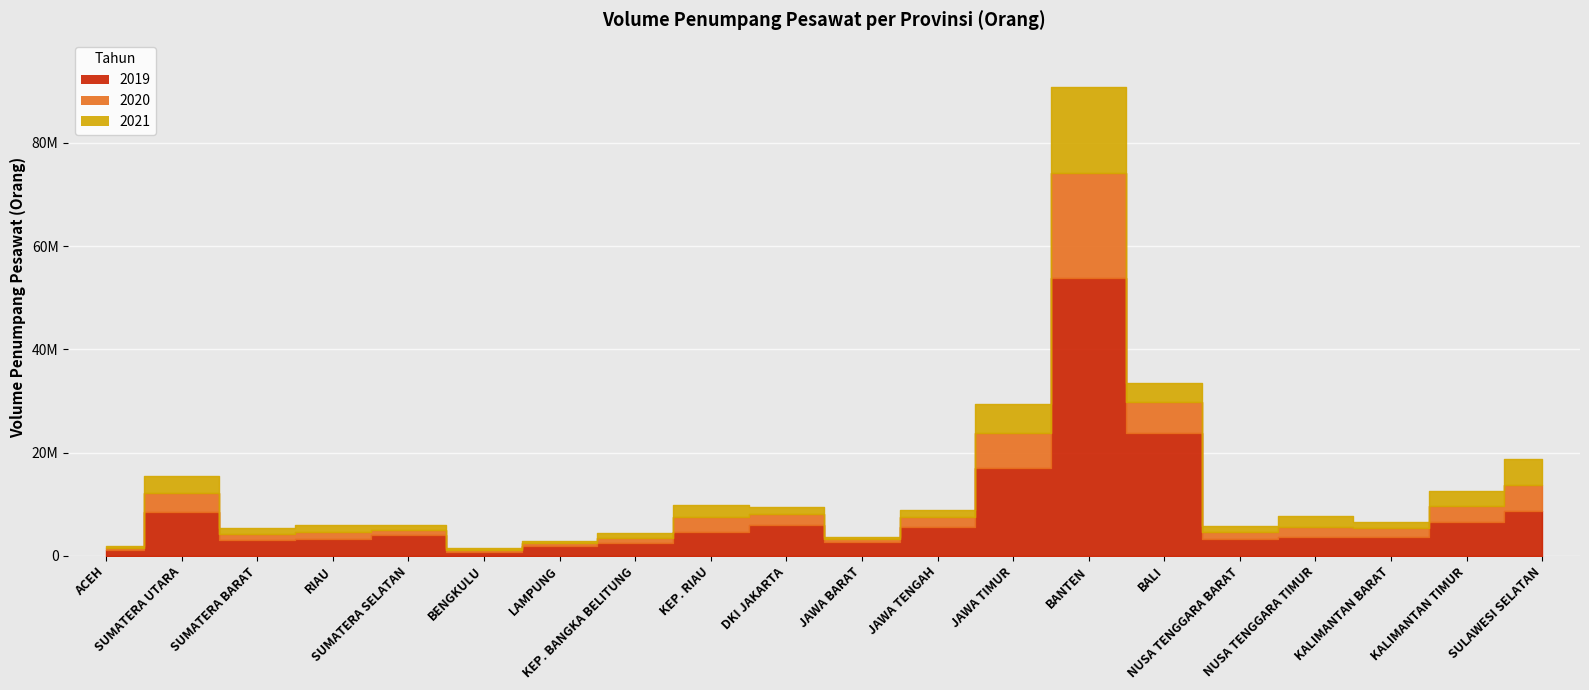

How many lines are shown in the chart?

3